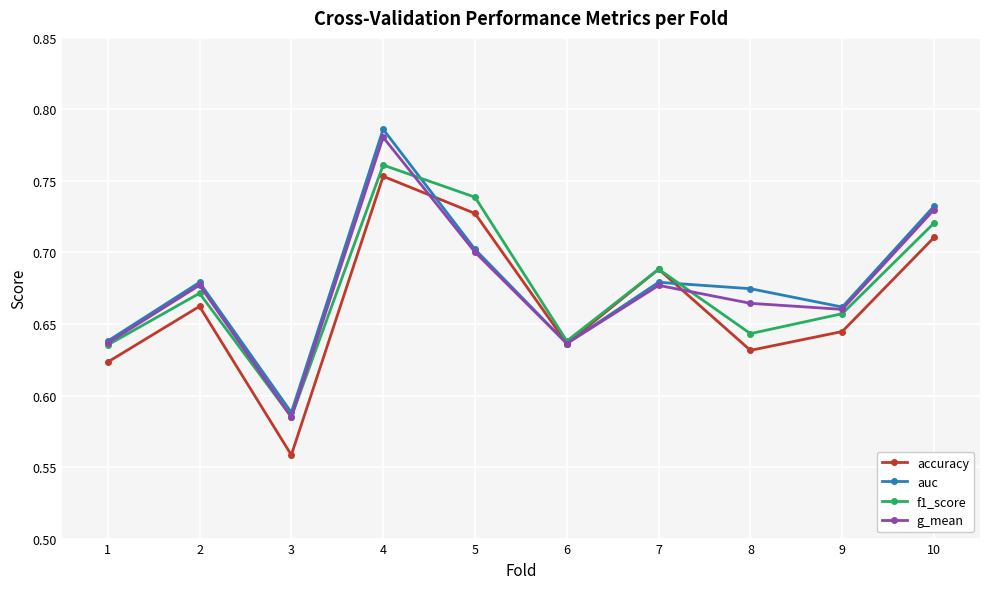

What is the sum of the g_mean values at 6 and 5?

1.3